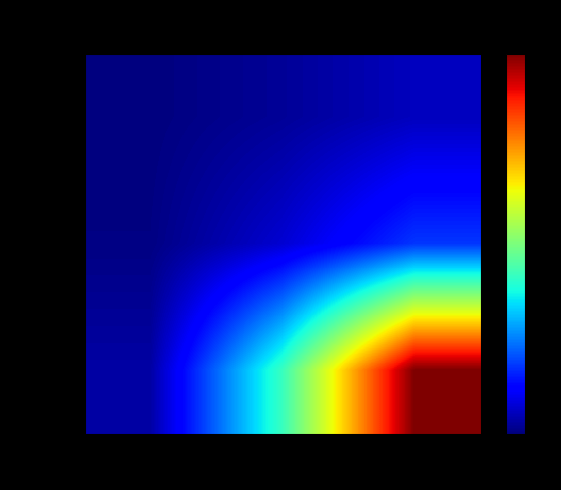

Reading left to right, transcribe all the data shown in this chart.

ECs: ECs=0.0	FAPs=0.0	MuSCs=0.1
FAPs: ECs=0.0	FAPs=0.1	MuSCs=0.2
MuSCs: ECs=0.0	FAPs=0.4	MuSCs=1.0